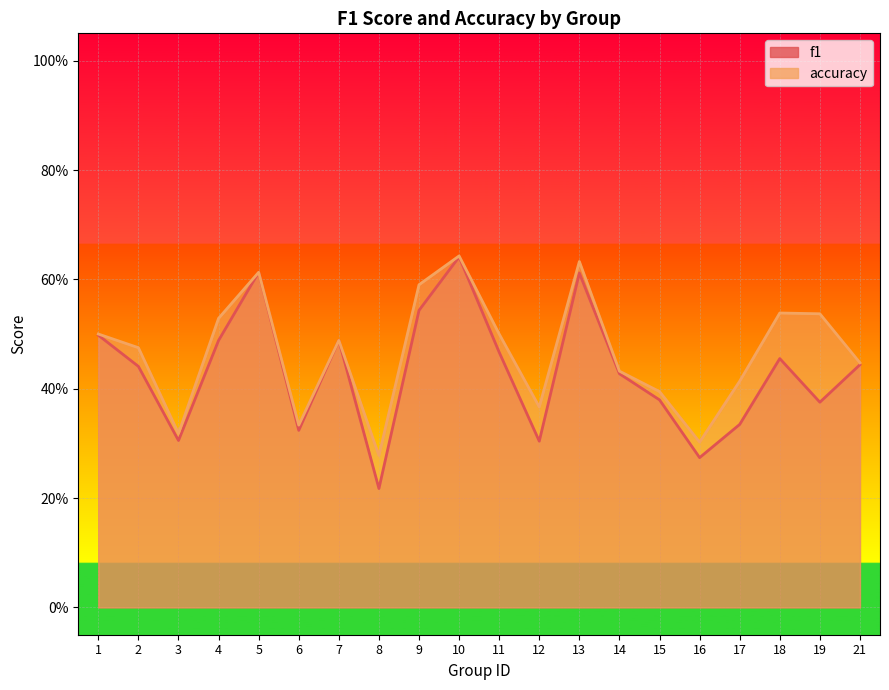

Count the number of data series in this chart.

2